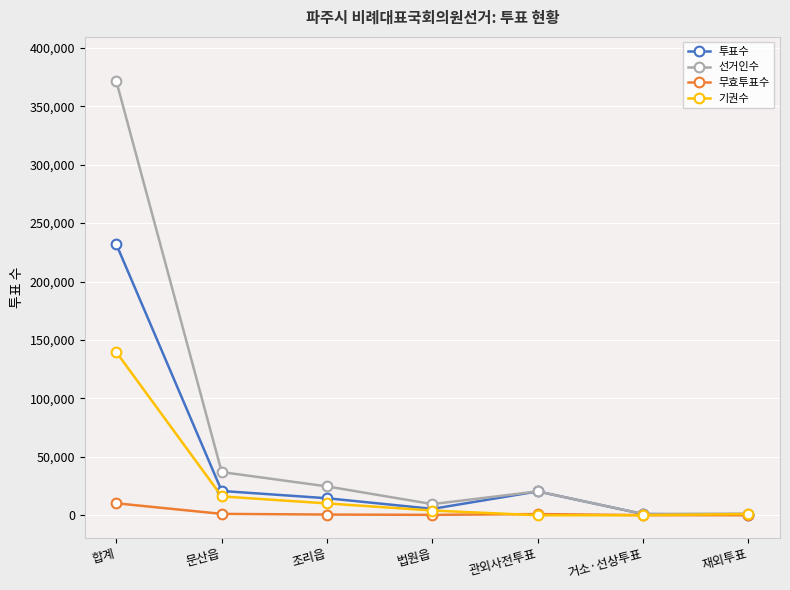

Which category has the highest value in the 선거인수 series?

합계